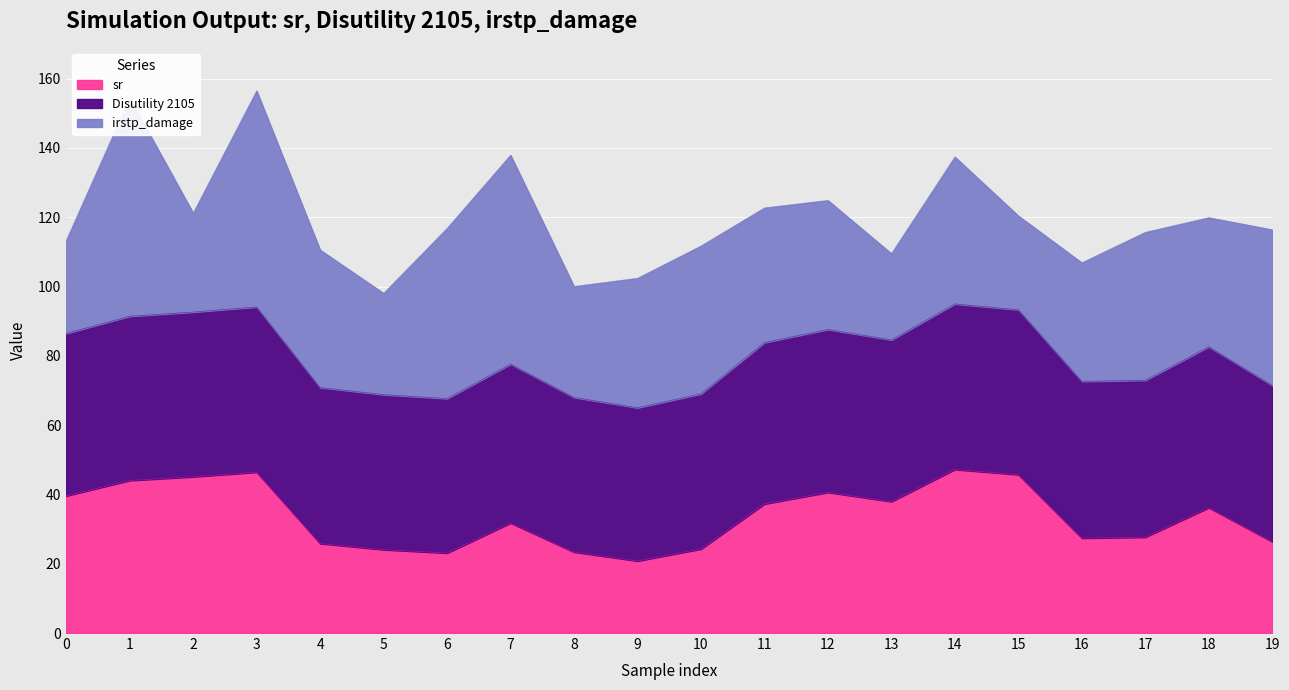

In sr, how many points are lower than both neighbors (excluding endpoints)?

4